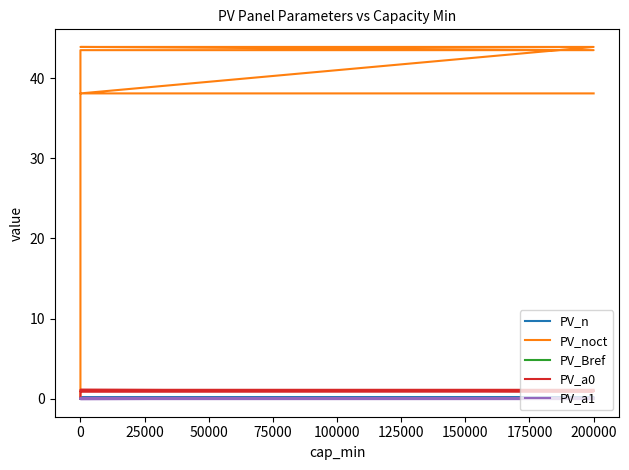

What is the spread (max minus min) of values at 175000?

38.2